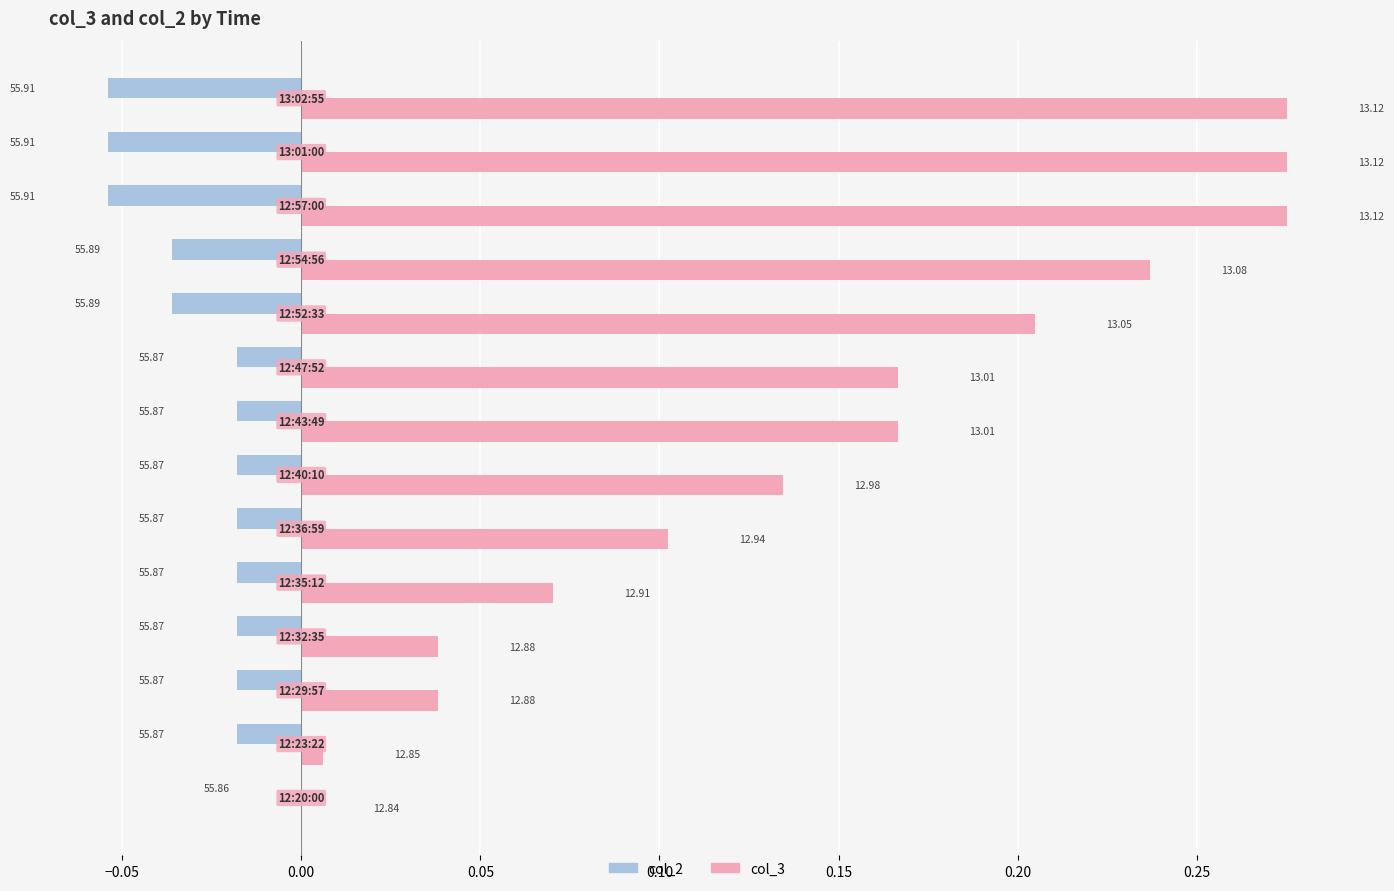

What is the lowest value of the col_2 series?

-0.1